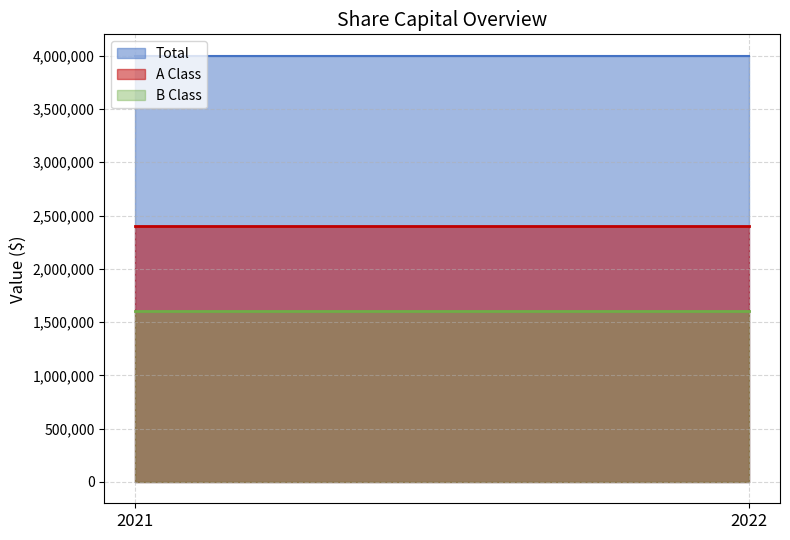

What is the spread (max minus min) of values at 2021?

2400000